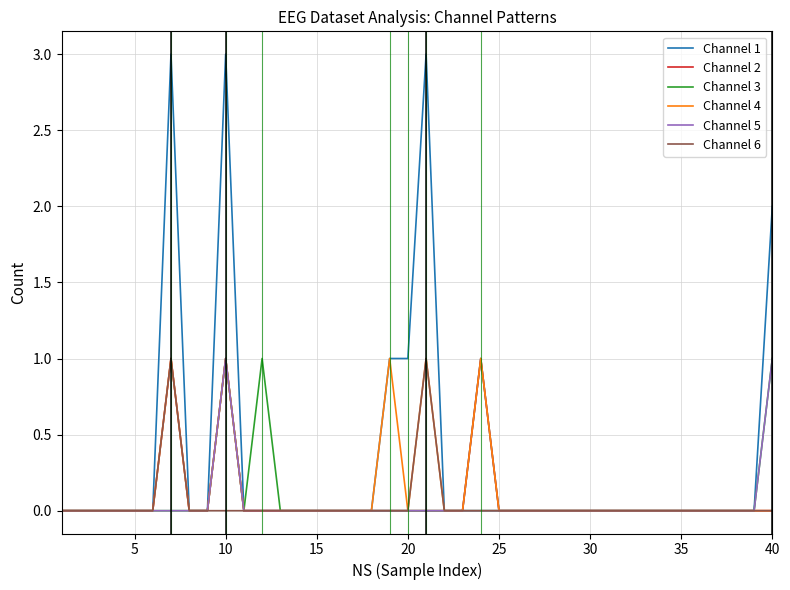

Which series has the widest spread of values?

Channel 1